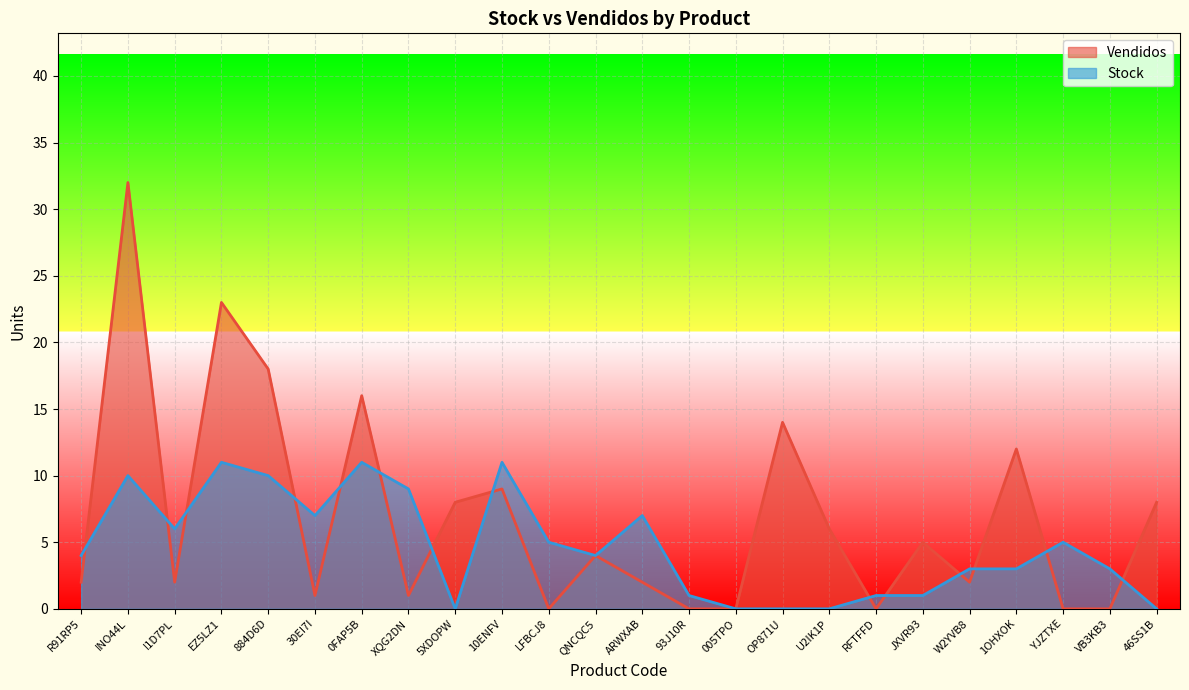

Rank the series by their average value, from lowest to highest.

Stock, Vendidos